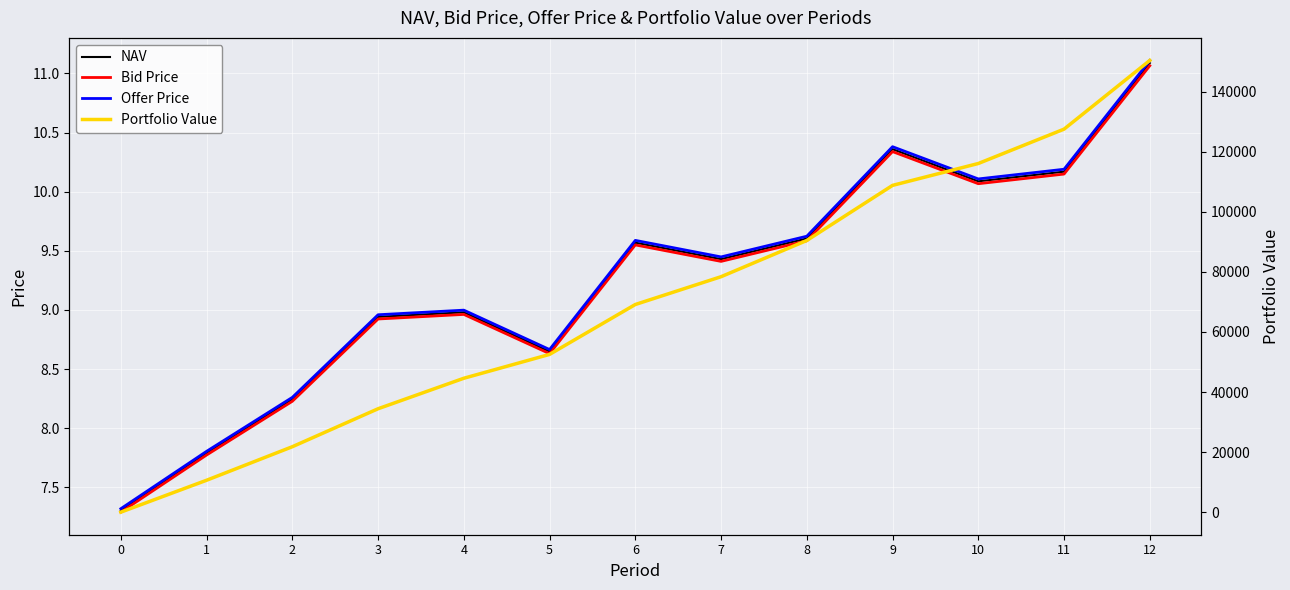

The Offer Price series shows 19.8 at 12. True or false?

False